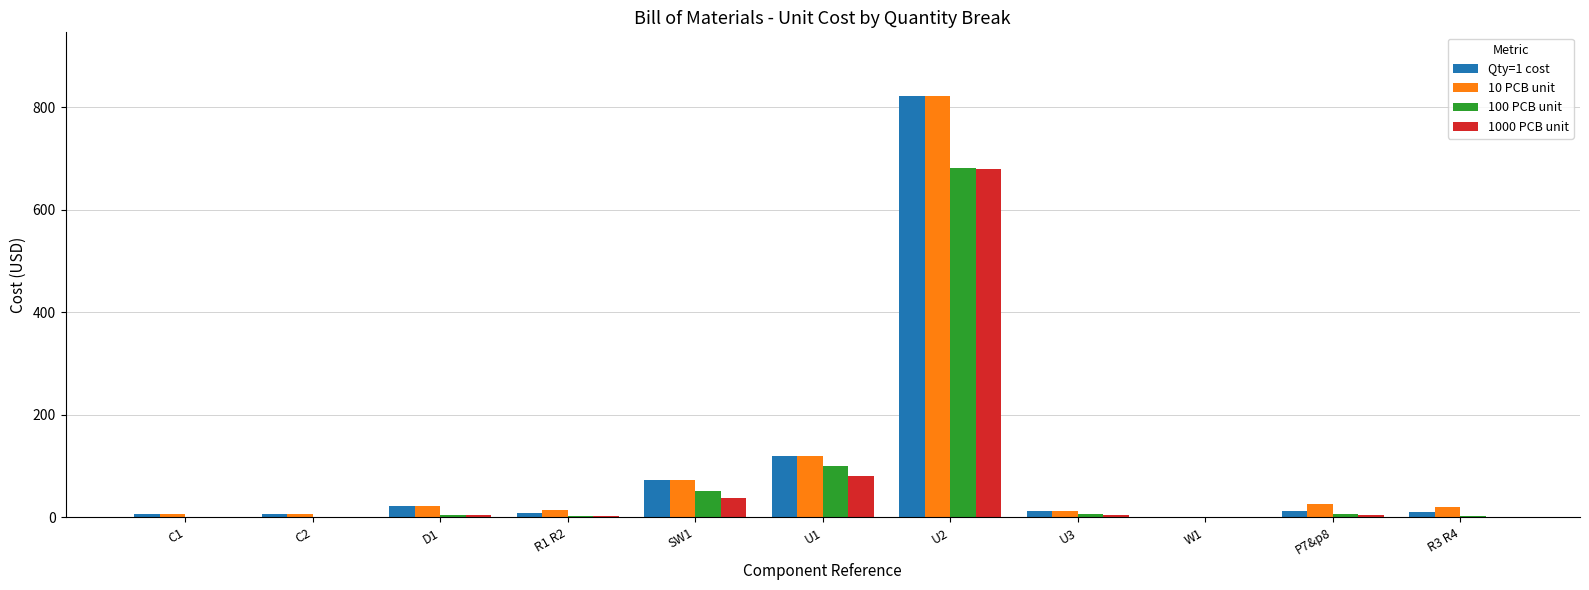

What is the spread (max minus min) of values at C2?

5.9